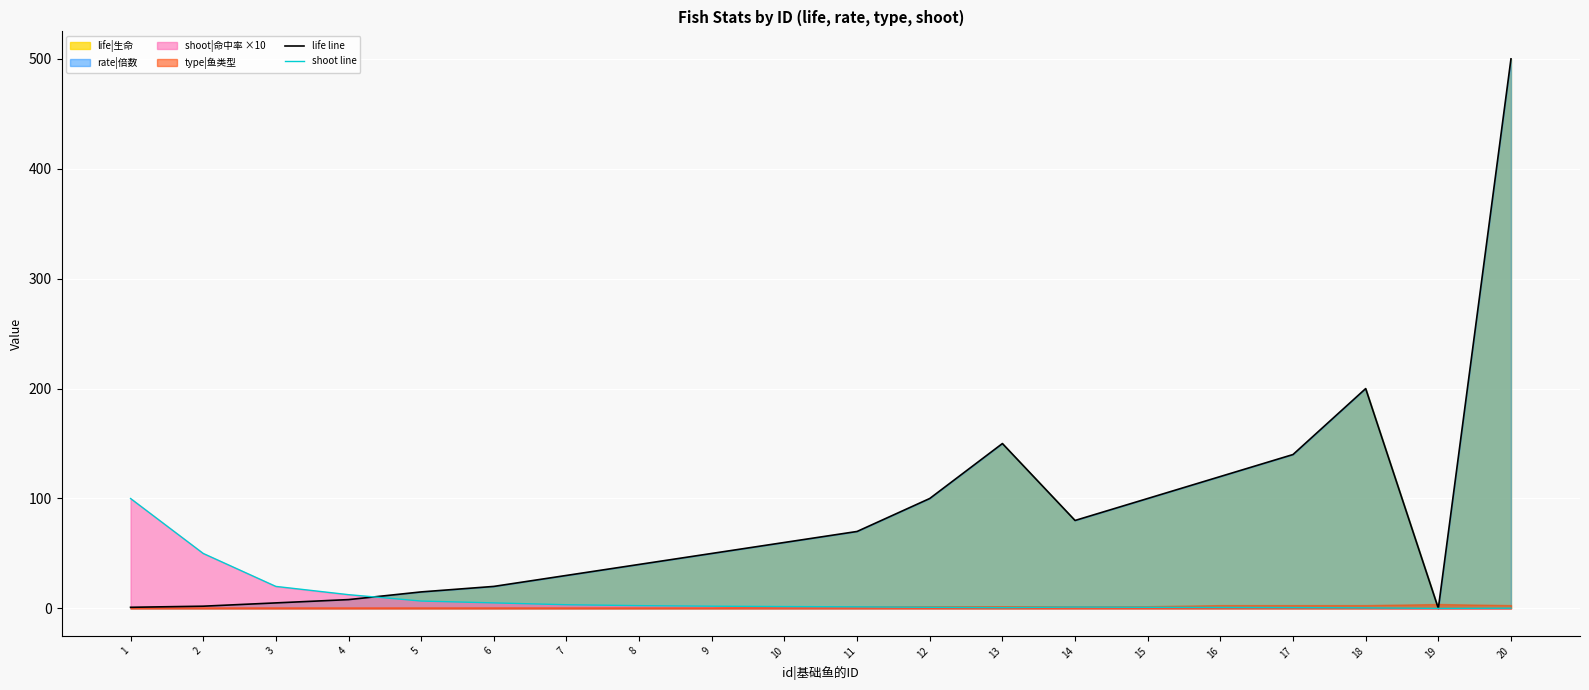

How many data points in life line are above 60?

9